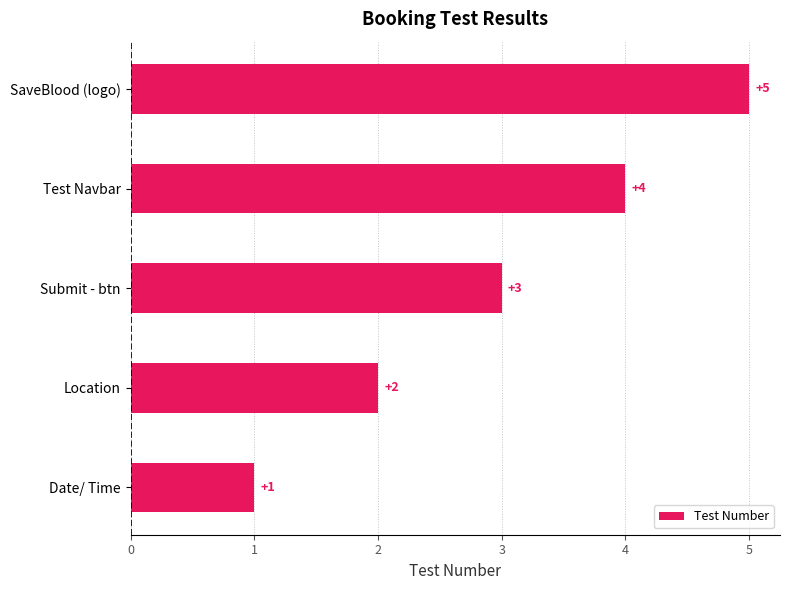

Does the chart contain stacked bars?

No